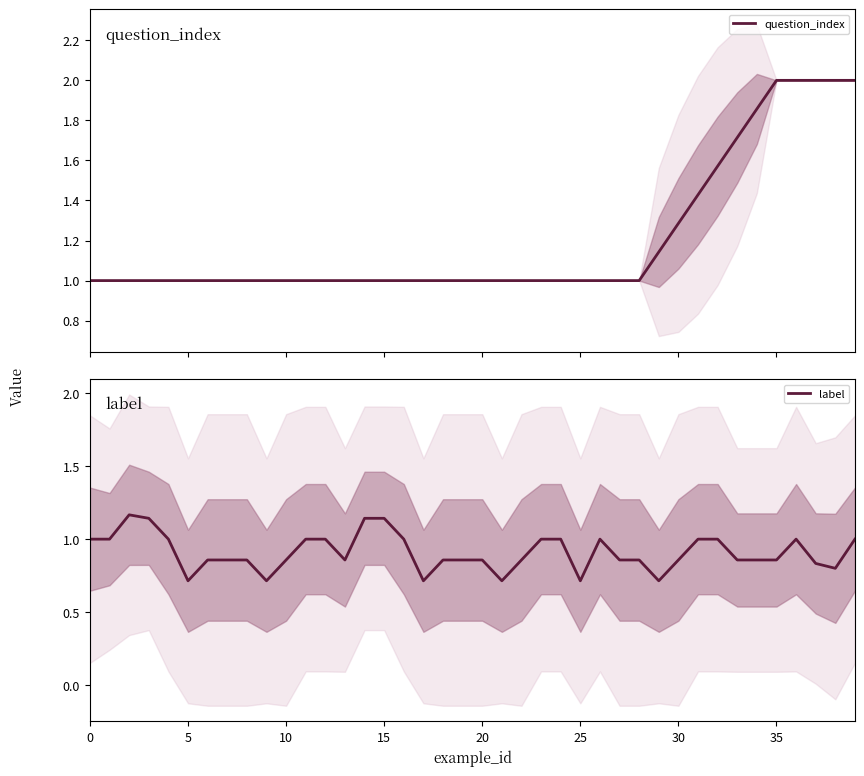

At how many categories does at least one series exceed 1?

15